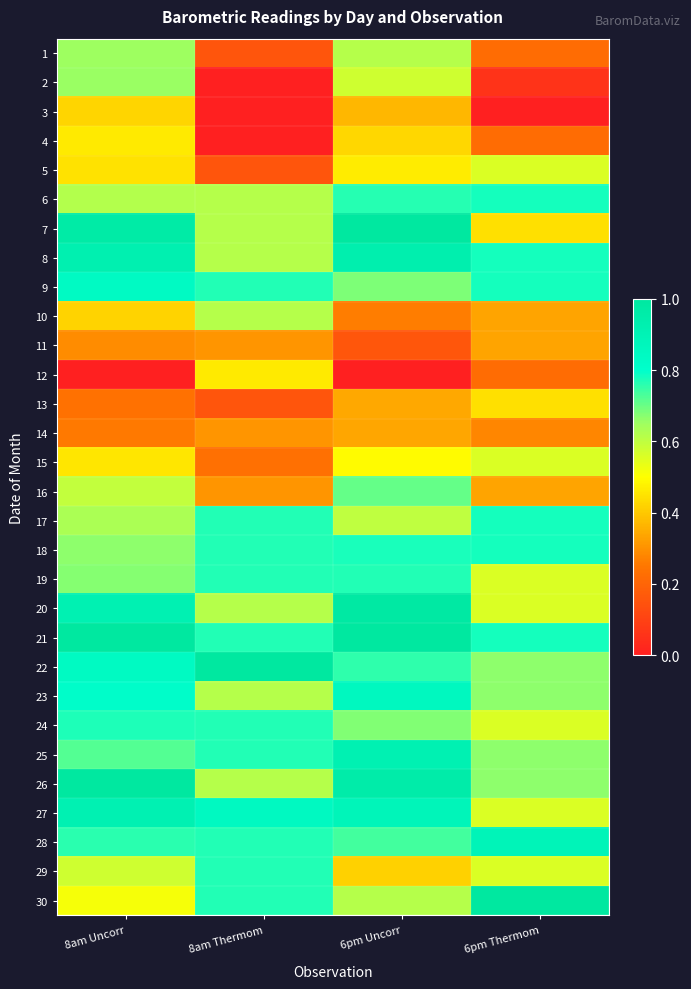

Between 6pm Thermom and 8am Thermom, which is larger?

6pm Thermom